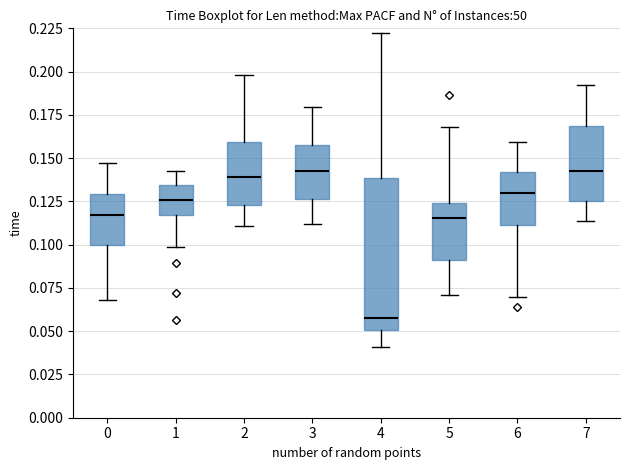

Reading left to right, transcribe this box plot: for each box, give where its median line is, the range the box spans, and where its two whiskers end, as read against the y-axis. The values are not printed on the chart, so give them approximately, as read against the axis.

0: median 0.115, box 0.100 to 0.130, whiskers 0.070 to 0.145
1: median 0.125, box 0.115 to 0.135, whiskers 0.100 to 0.140
2: median 0.140, box 0.125 to 0.160, whiskers 0.110 to 0.200
3: median 0.145, box 0.125 to 0.160, whiskers 0.110 to 0.180
4: median 0.055, box 0.050 to 0.140, whiskers 0.040 to 0.220
5: median 0.115, box 0.090 to 0.125, whiskers 0.070 to 0.170
6: median 0.130, box 0.110 to 0.140, whiskers 0.070 to 0.160
7: median 0.145, box 0.125 to 0.170, whiskers 0.115 to 0.190